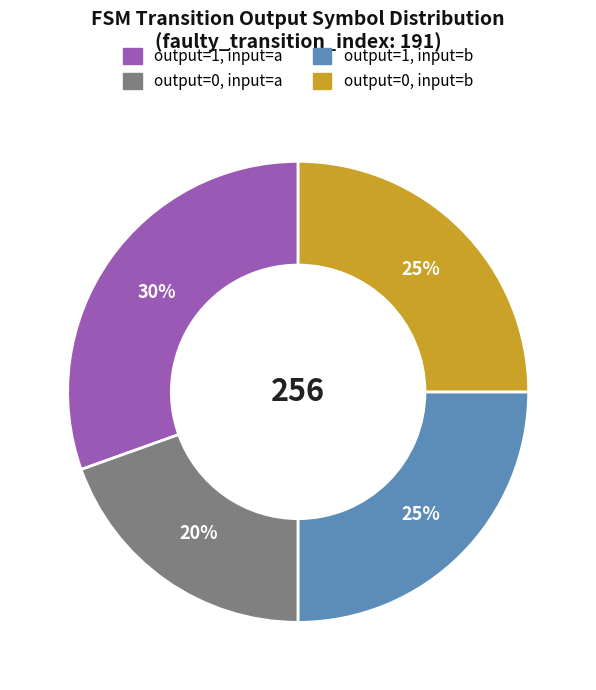

True or false: output=1, input=b accounts for 25% of the total.

True